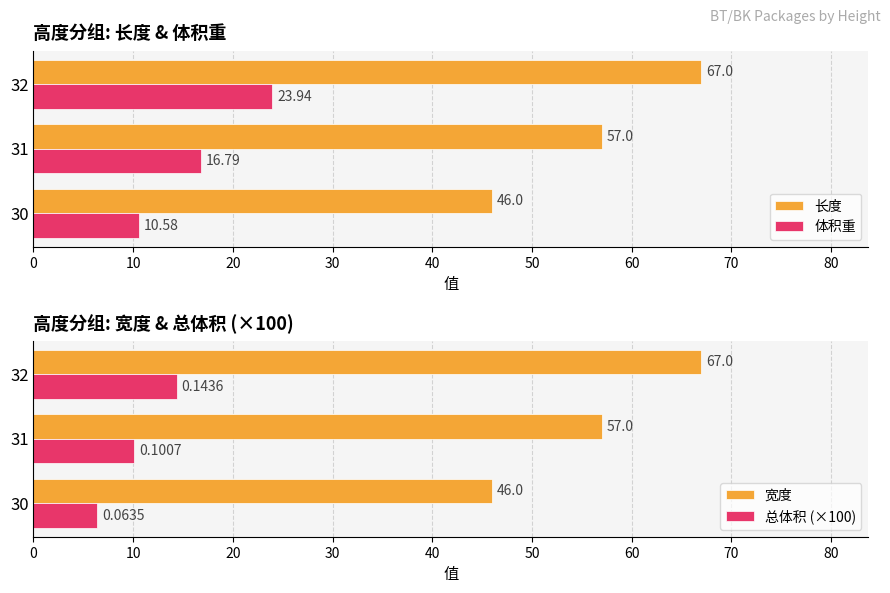

At how many categories does at least one series exceed 41?

3